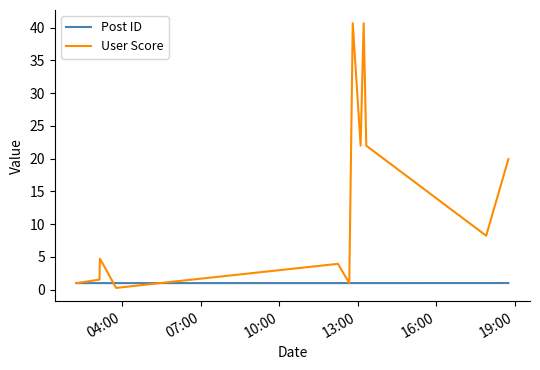

Which series has the largest range (max minus min)?

User Score